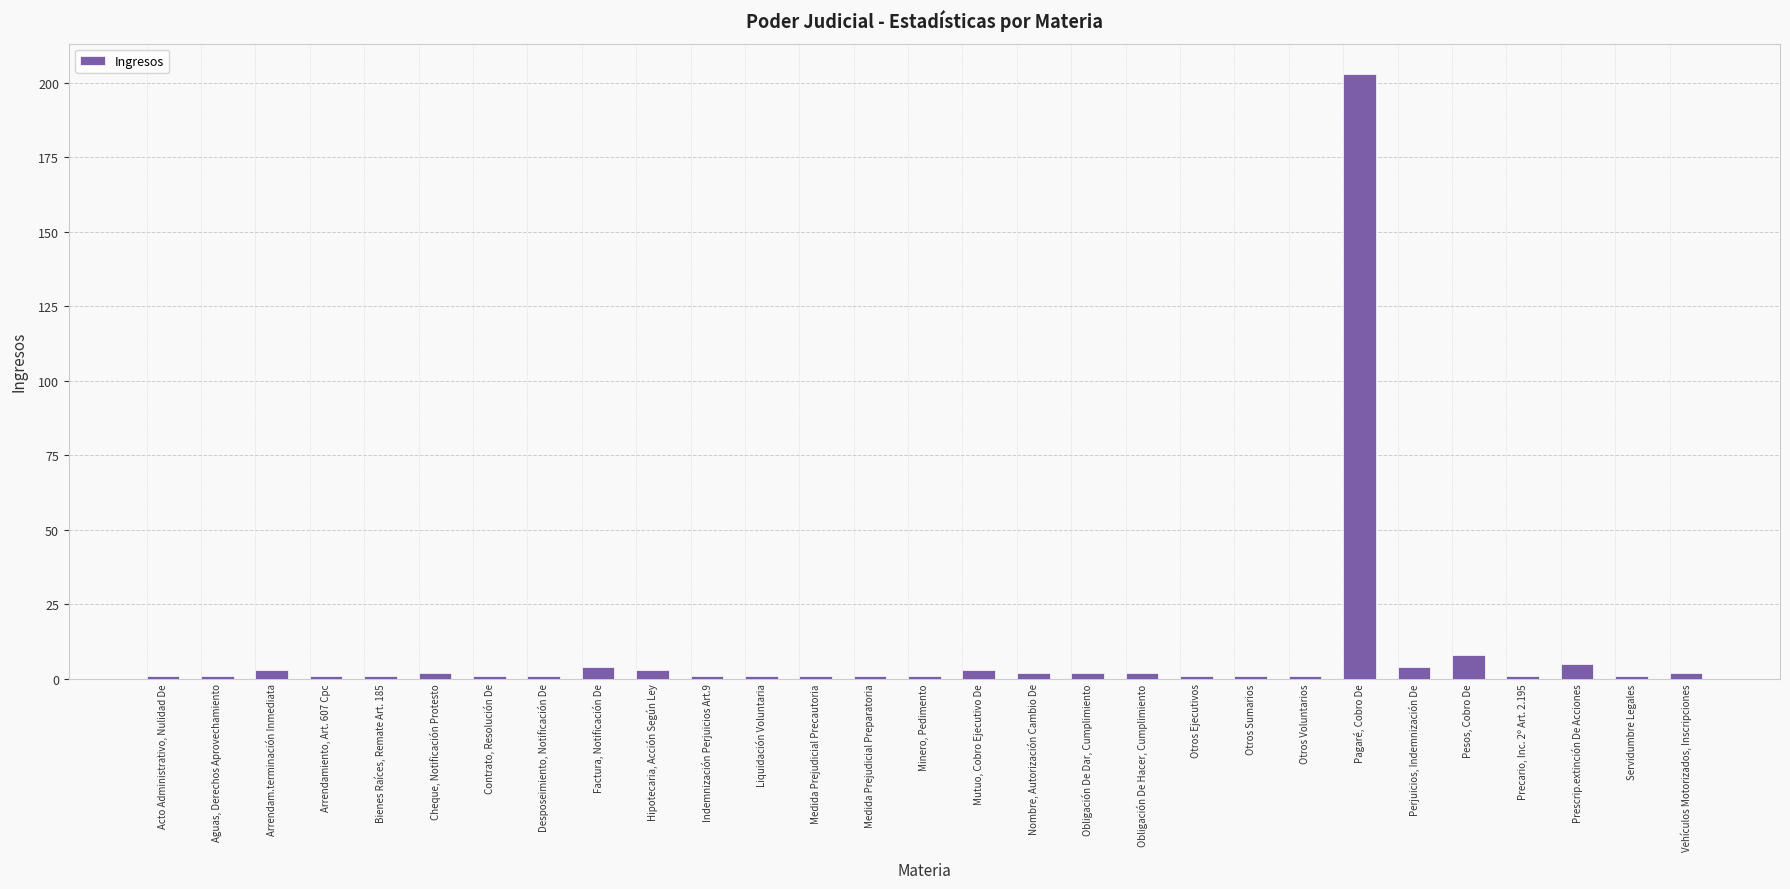

How many categories are shown in the chart?

29